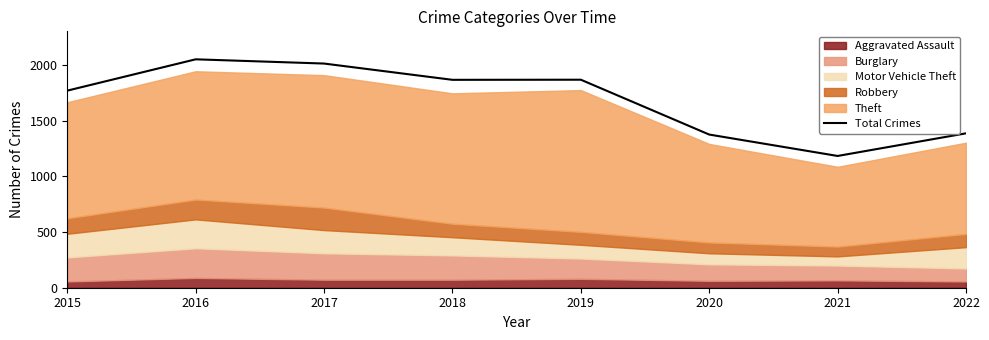

Does the chart display data point markers on the line(s)?

No